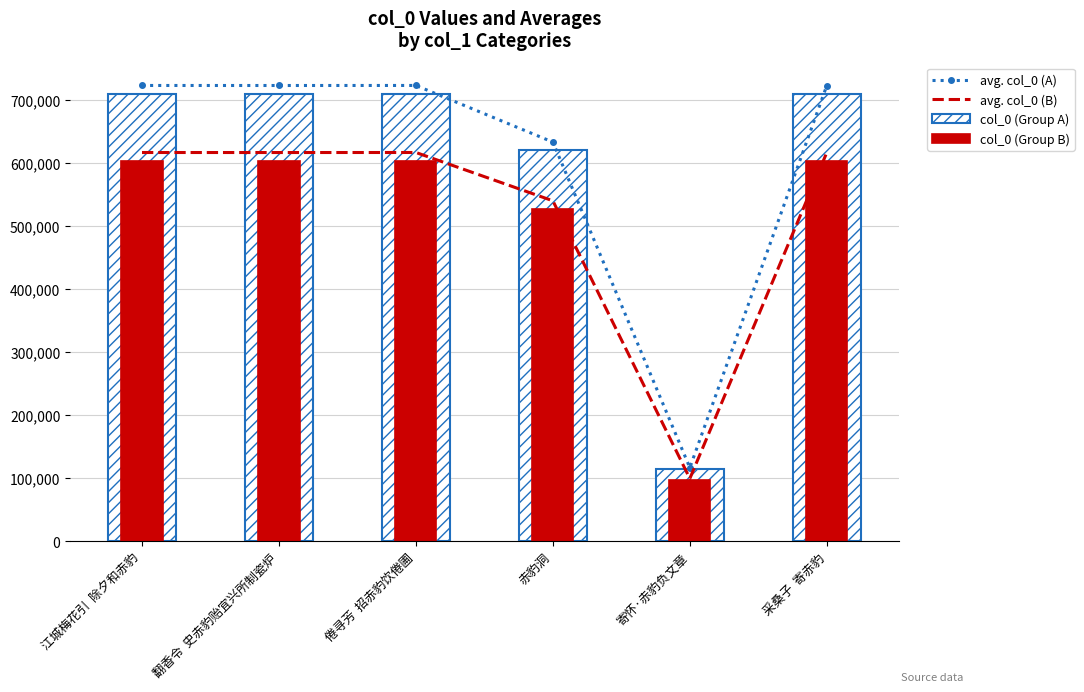

What is the difference between the highest and lowest values at 倦寻芳  招赤豹饮倦圃?

120514.2